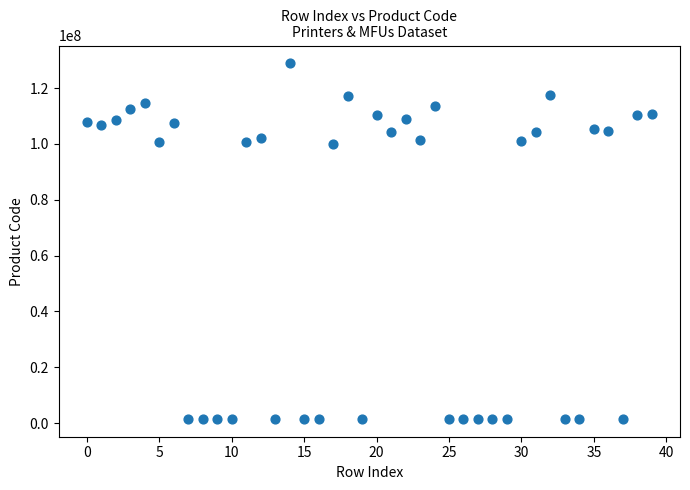

What is the range of Y values (max minus min)?

127379827